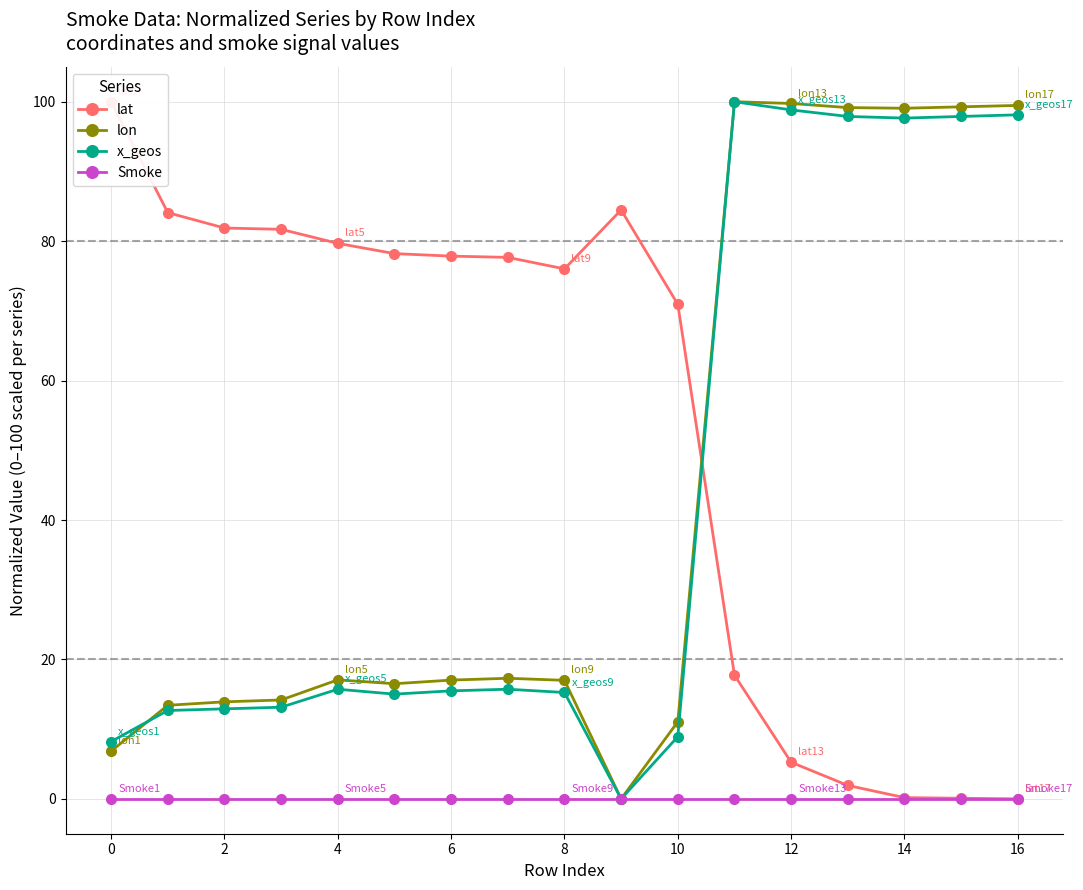

Is the value of Smoke at 6 greater than the value of lon at 6?

No